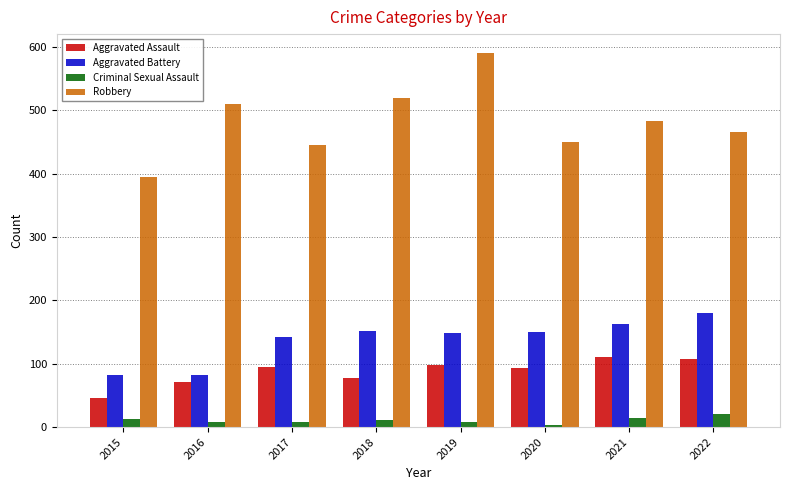

How many values in the Robbery series are below 484?

4